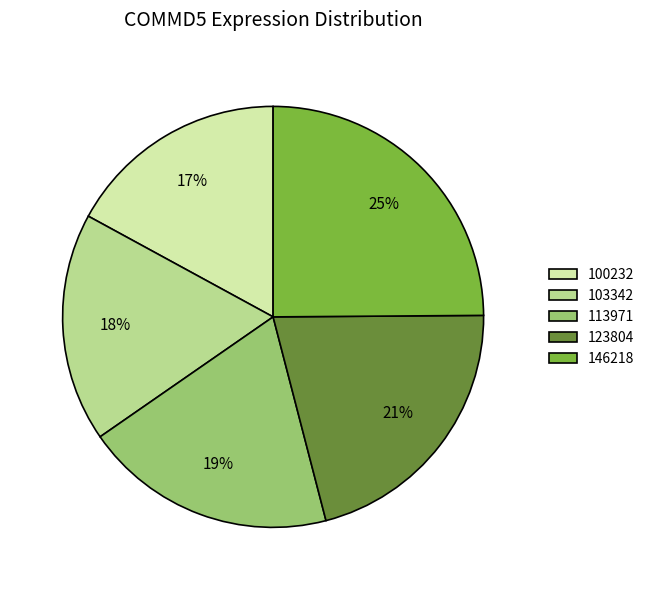

Does any single category account for the majority?

No